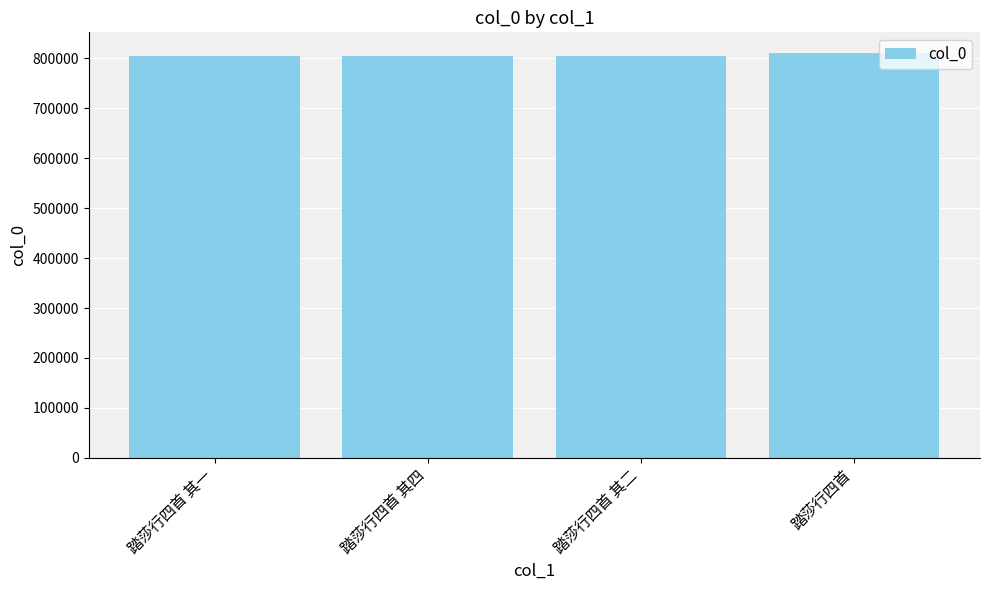

Approximately how many times larger is the value at 踏莎行四首 其二 compared to 踏莎行四首 其一?

1.0